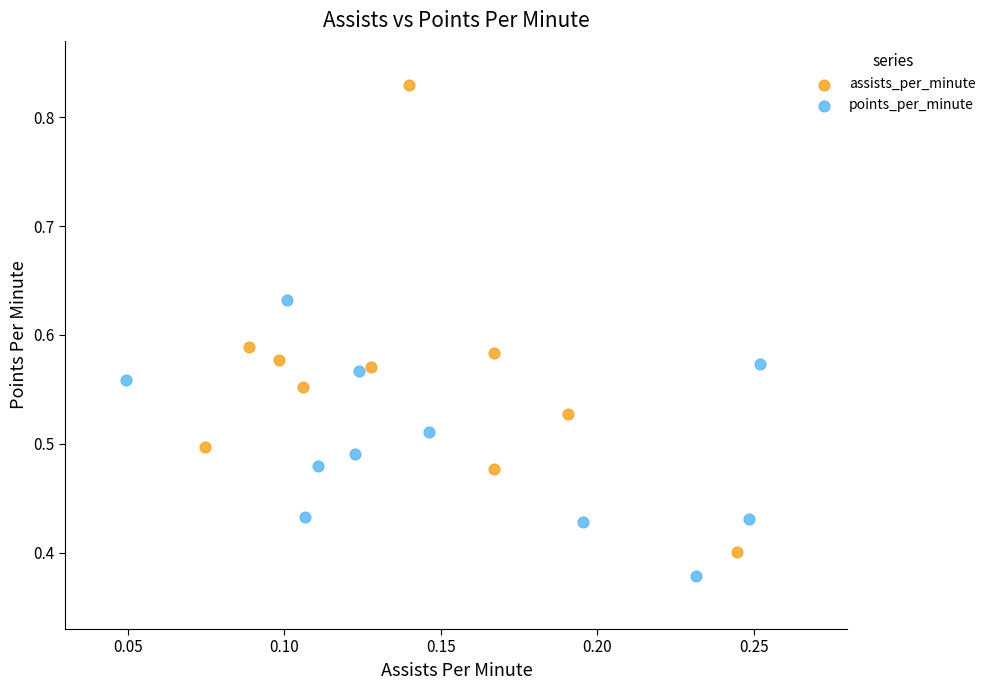

Which series contains the highest Y value?

assists_per_minute